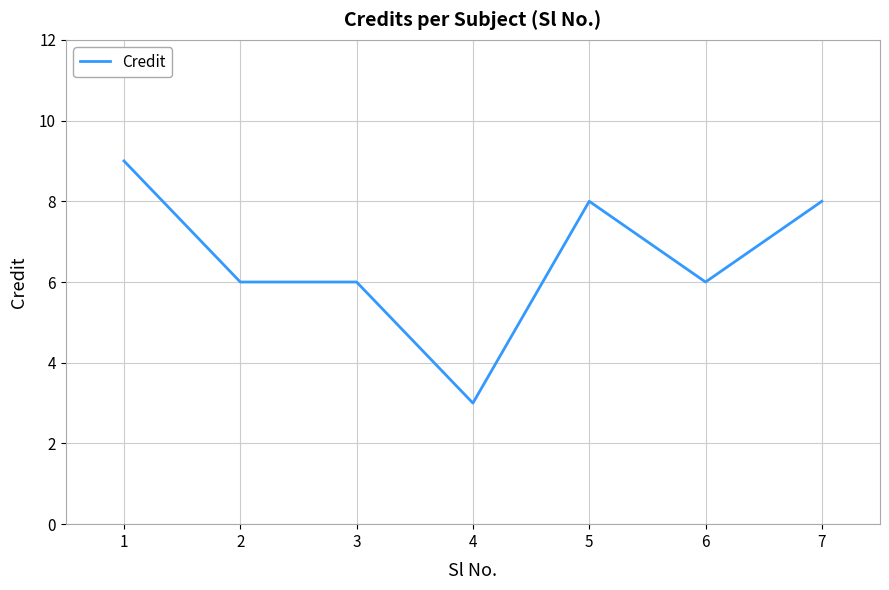

Read the value at 2.

6